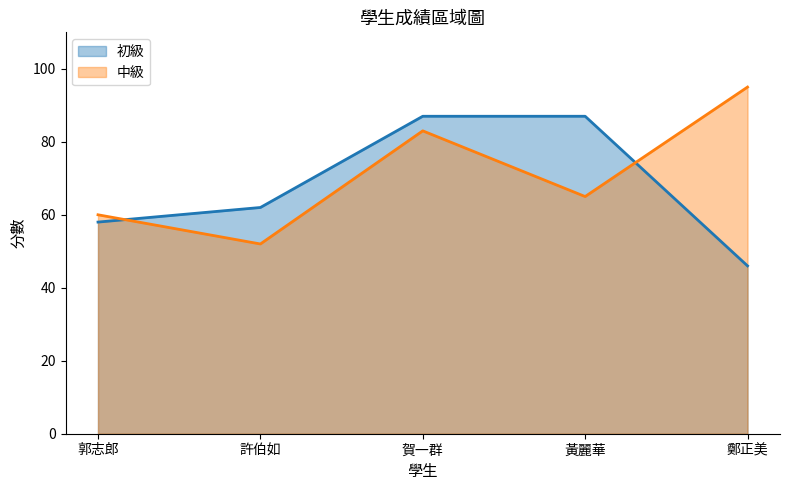

Reading left to right, extract all data points from this chart.

初級: 58	62	87	87	46
中級: 60	52	83	65	95